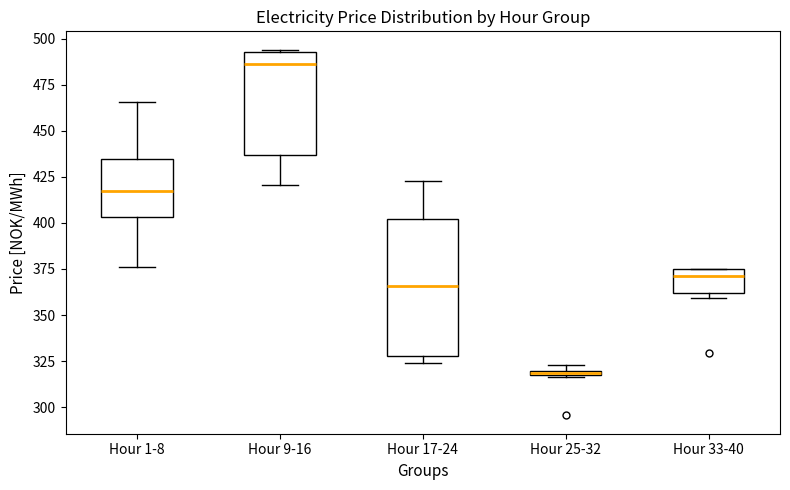

Which box's median line is the highest?

Hour 9-16